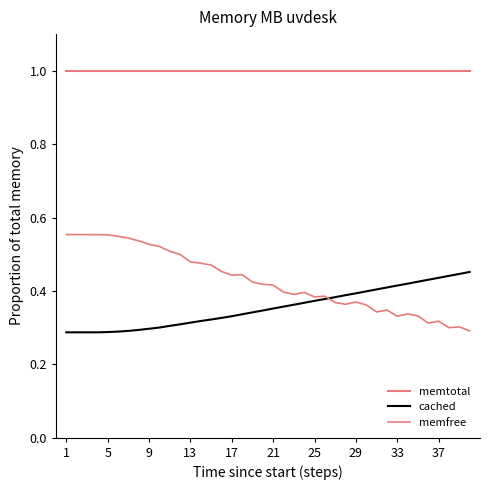

Does the chart display data point markers on the line(s)?

No